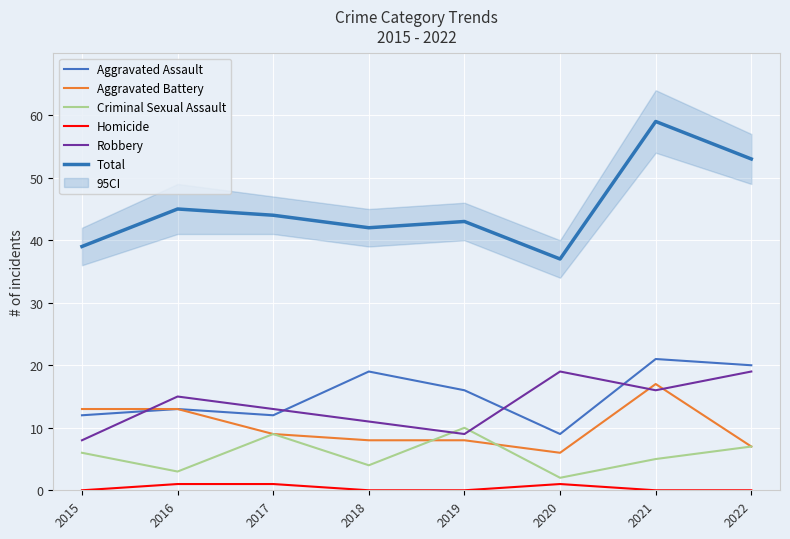

At which category is the sum across all series the highest?

2021